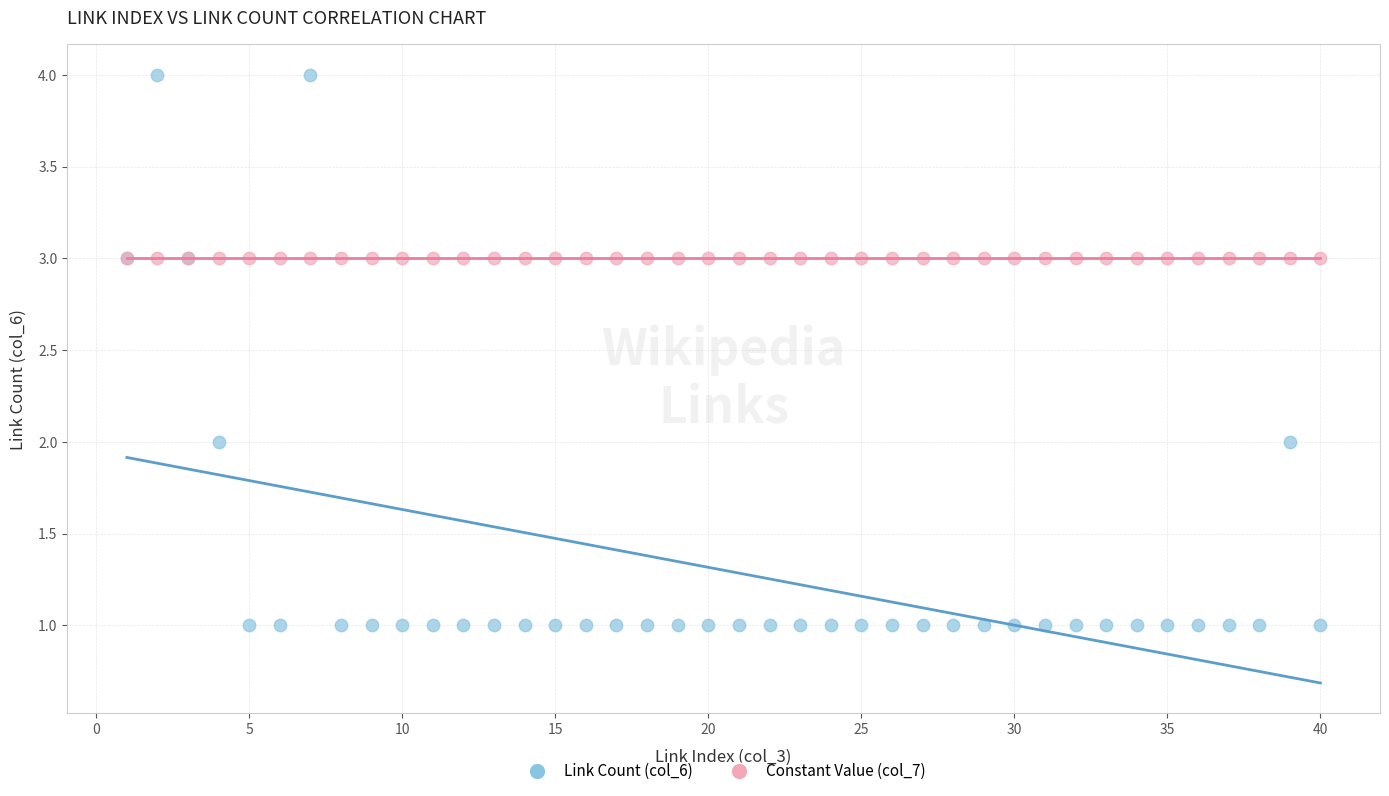

What are all the series names shown in the legend?

Link Count (col_6), Constant Value (col_7)